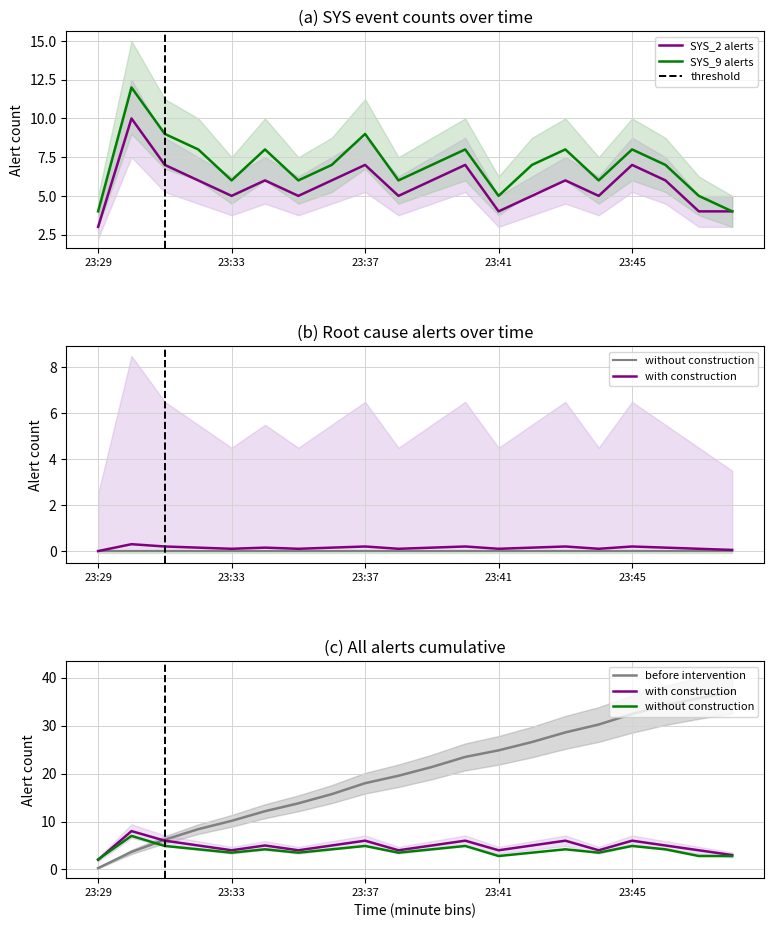

What is the minimum value for sys2_count?

3.0